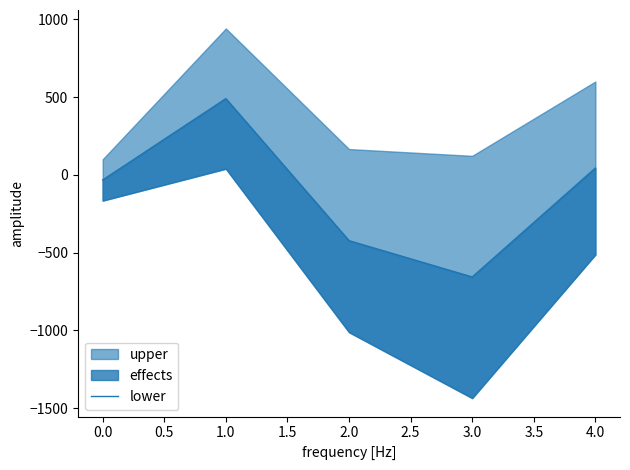

How many categories are shown in the chart?

5